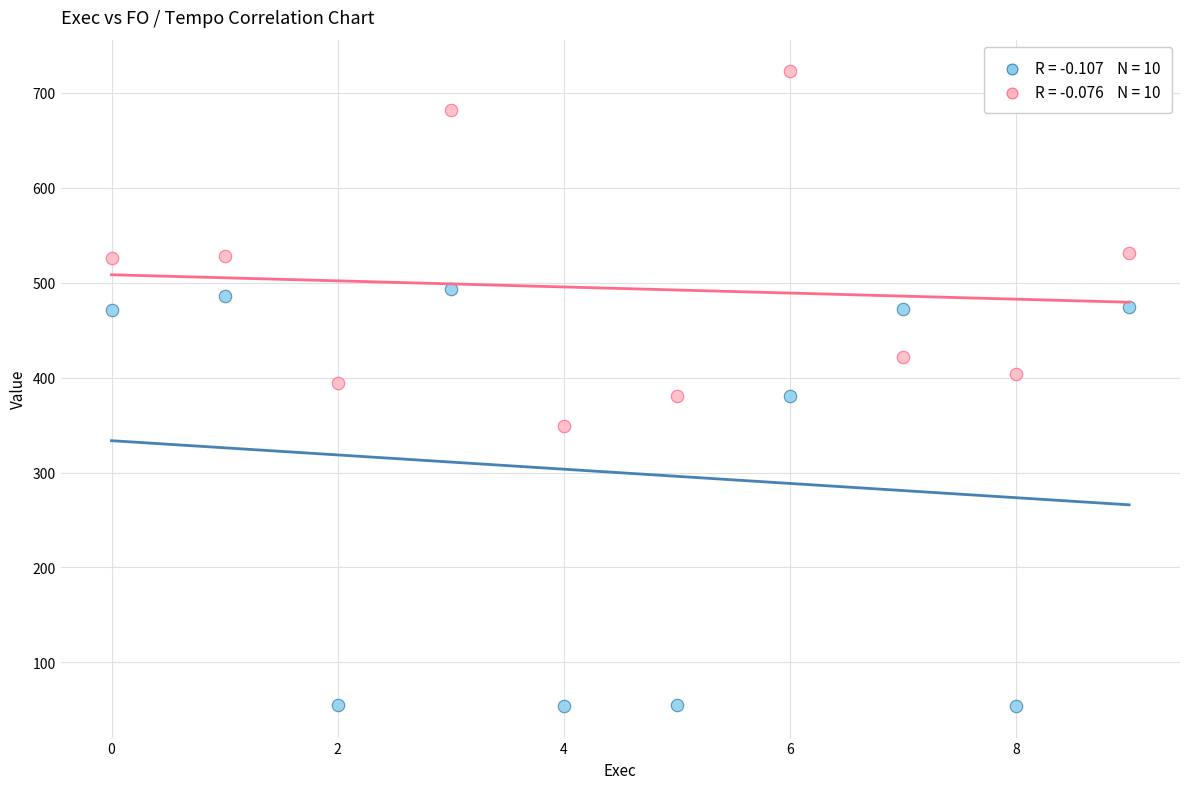

Across all data points, what is the range of Y values (max minus min)?

668.2